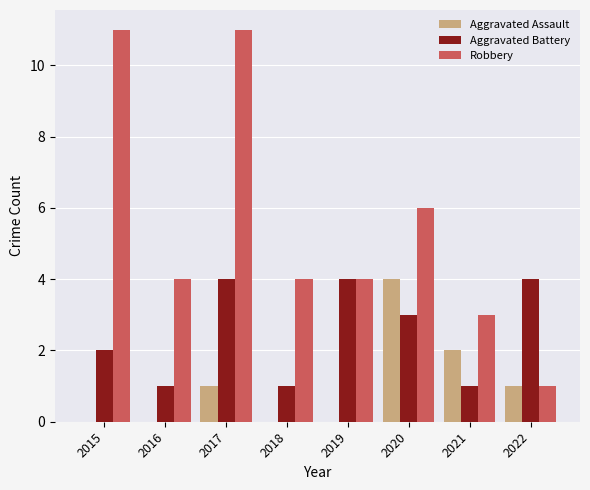

At which category is the sum across all series the highest?

2017